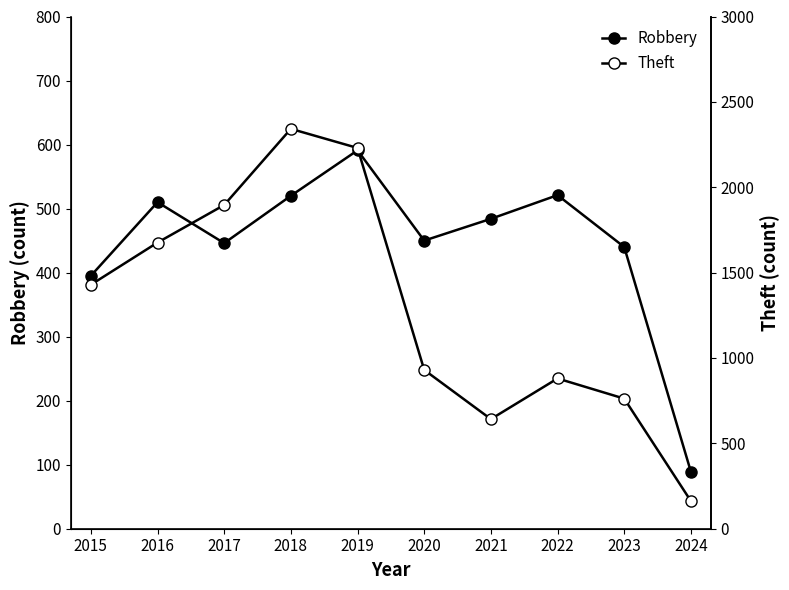

At which label does Robbery reach its minimum?

2024